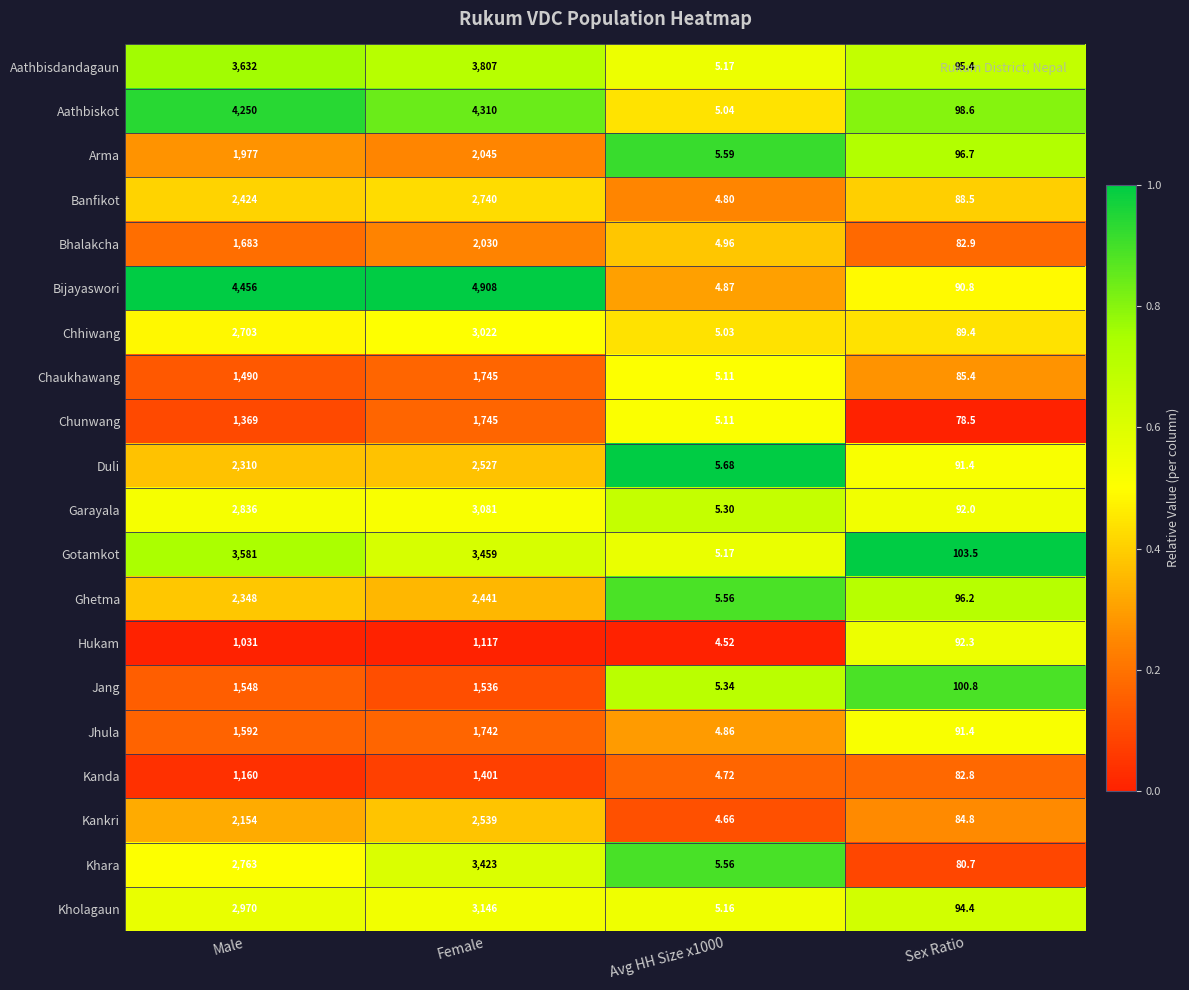

At which category is the sum across all series the highest?

Female